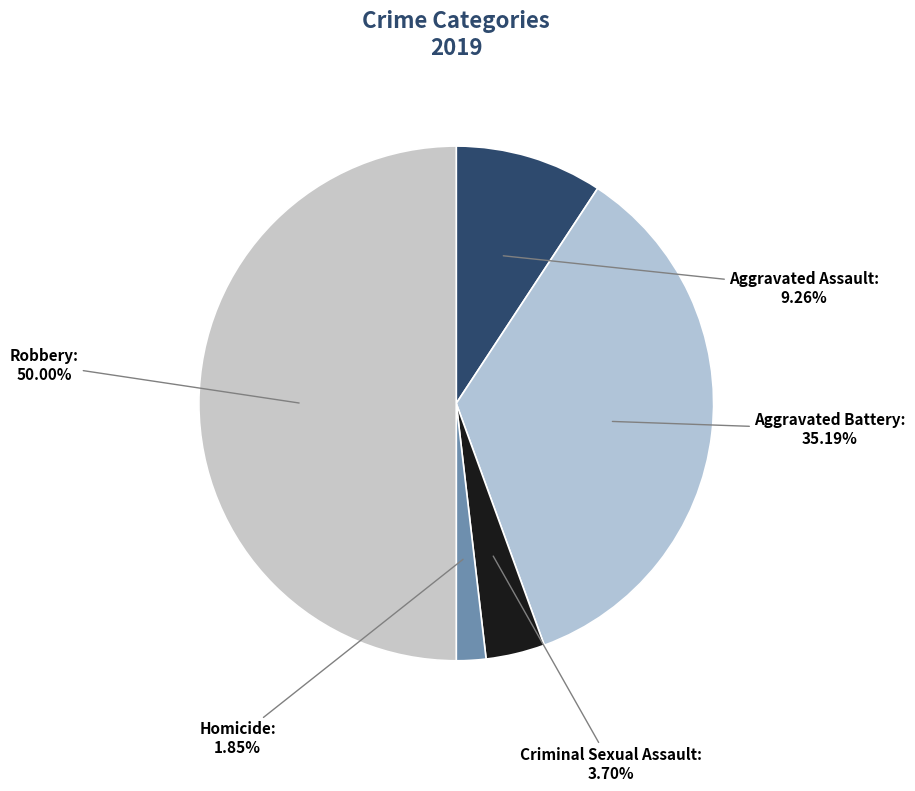

What portion of the pie excludes Criminal Sexual Assault?

96.3%